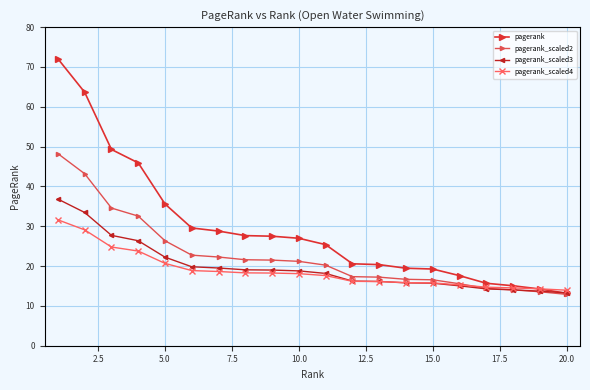

Rank the series by their maximum value, from highest to lowest.

pagerank, pagerank_scaled2, pagerank_scaled3, pagerank_scaled4